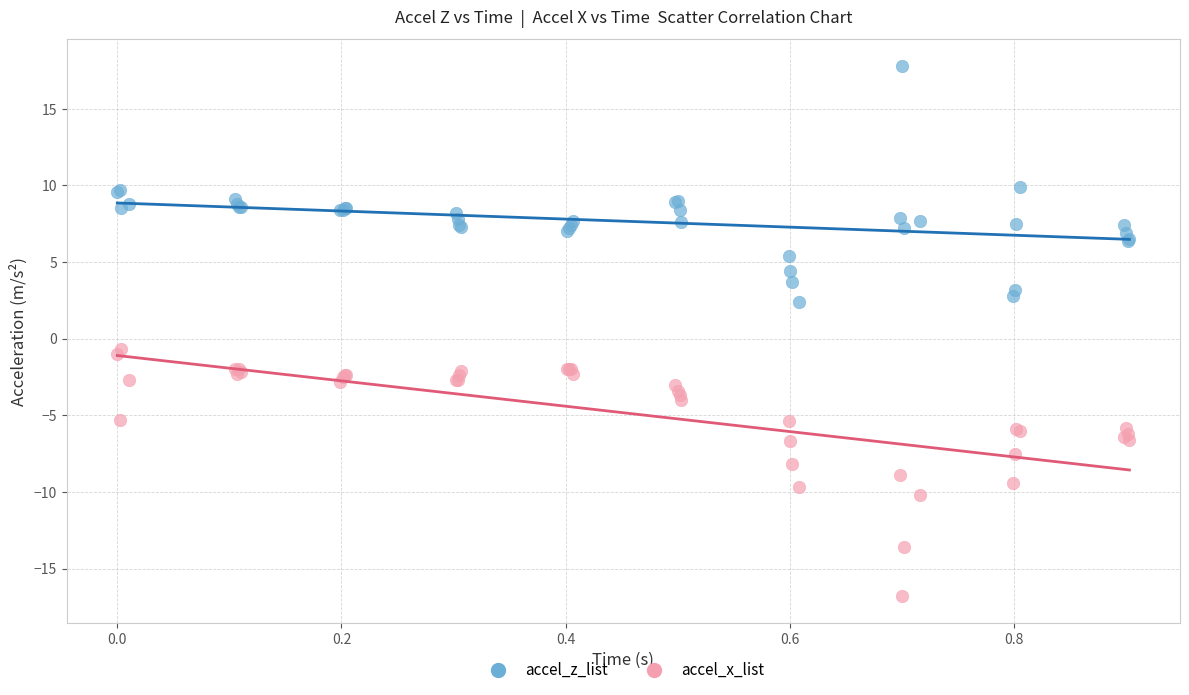

Which series has the largest Y range (max minus min)?

accel_x_list